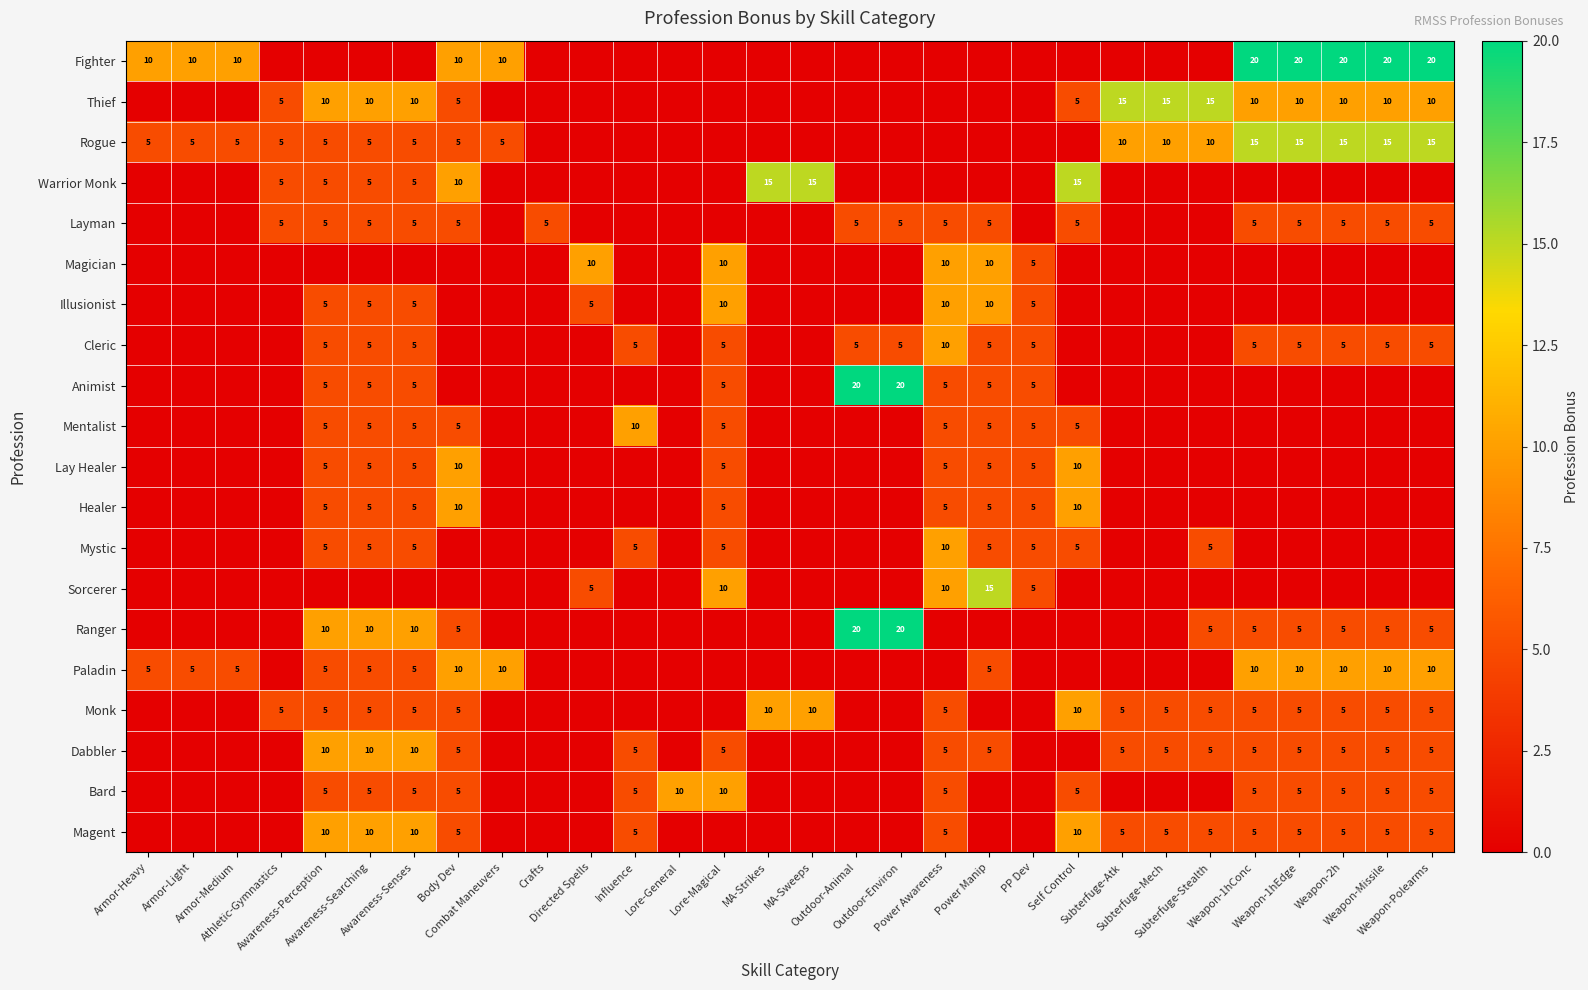

What is the maximum value for Dabbler?

10